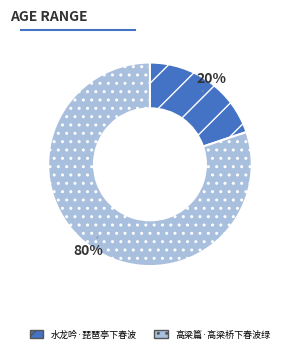

True or false: 高梁篇·高梁桥下春波绿 accounts for 73% of the total.

False